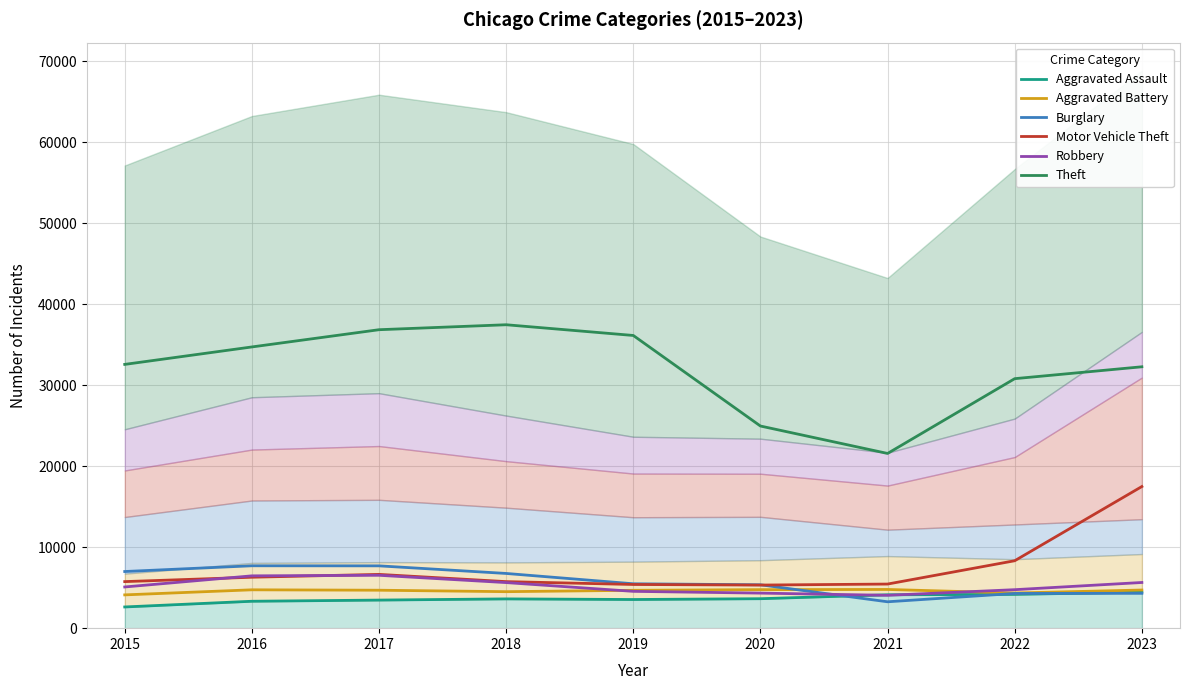

How many intersections are there between Aggravated Battery and Robbery?

2